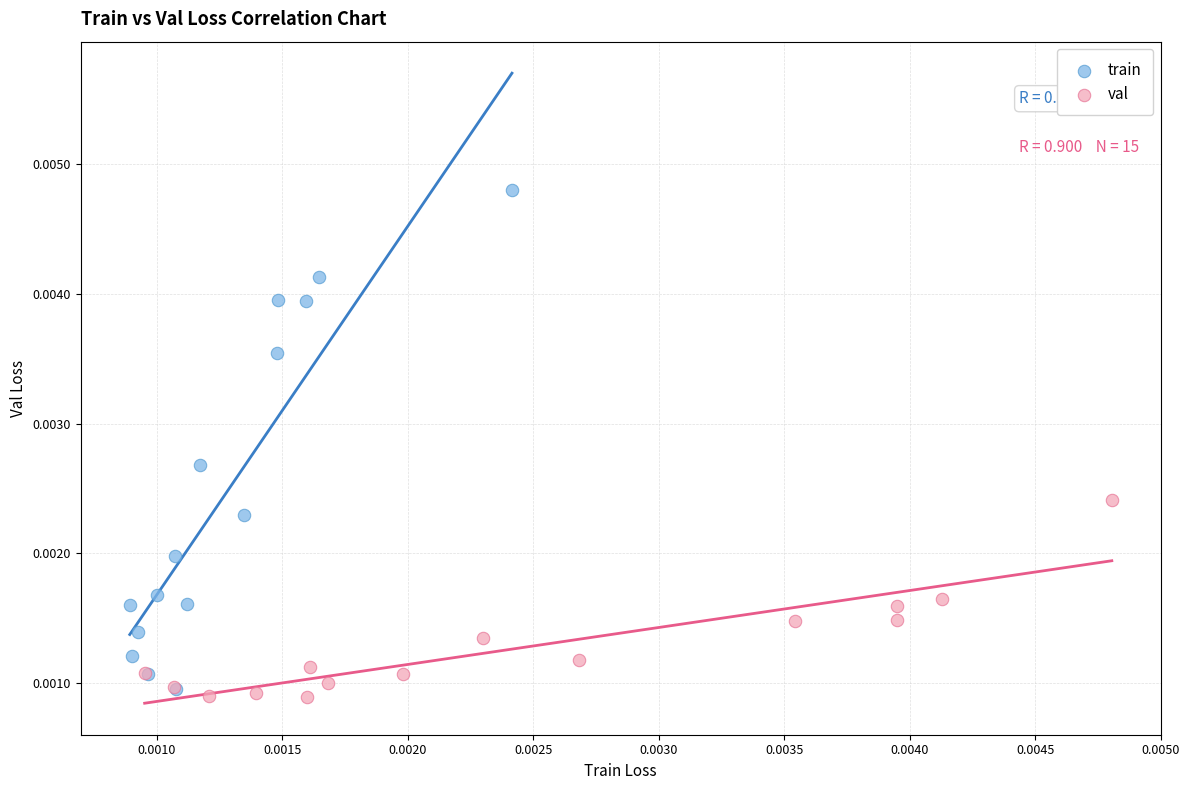

Which series contains the highest Y value?

train